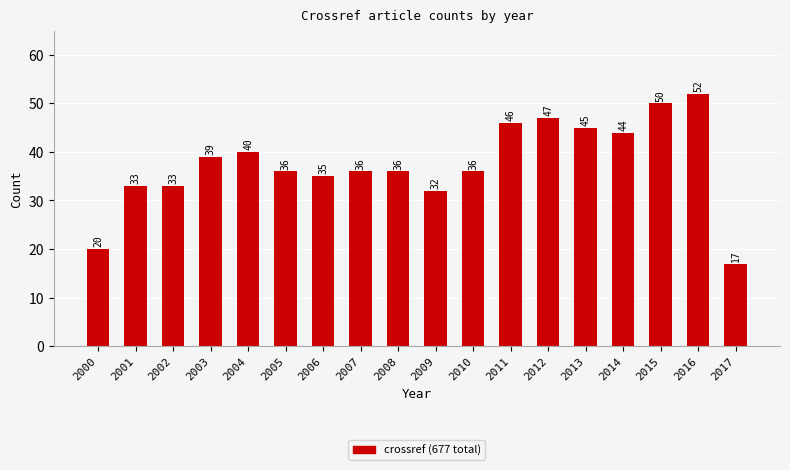

The value at 2004 is 40. True or false?

True